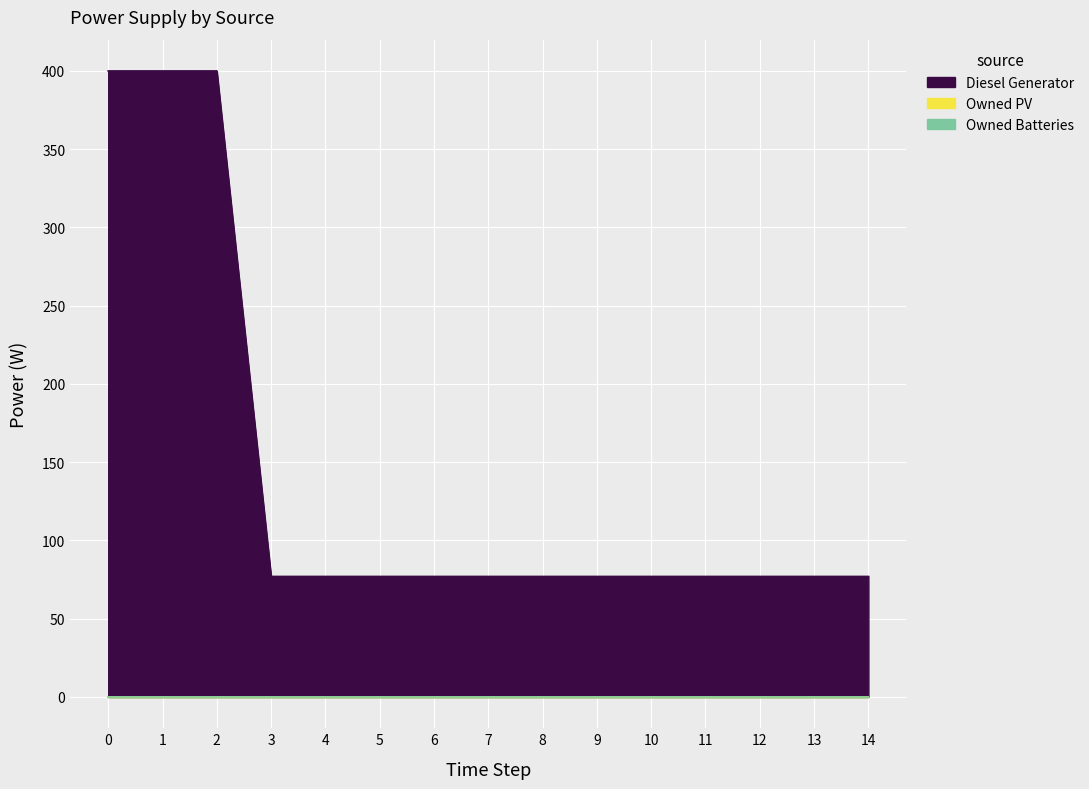

True or false: Owned Batteries has more than 1 points higher than both neighbors.

False